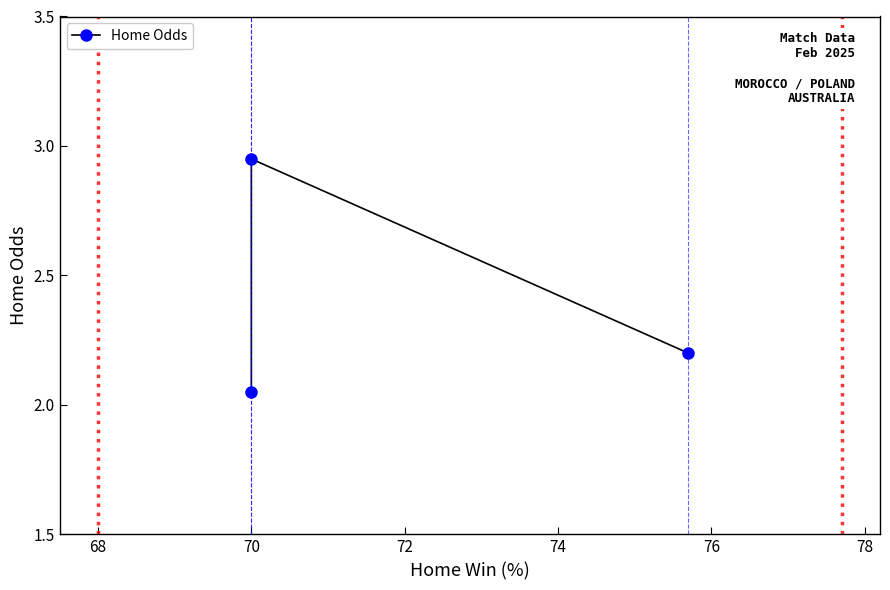

Is this an area chart (filled region under the line)?

No